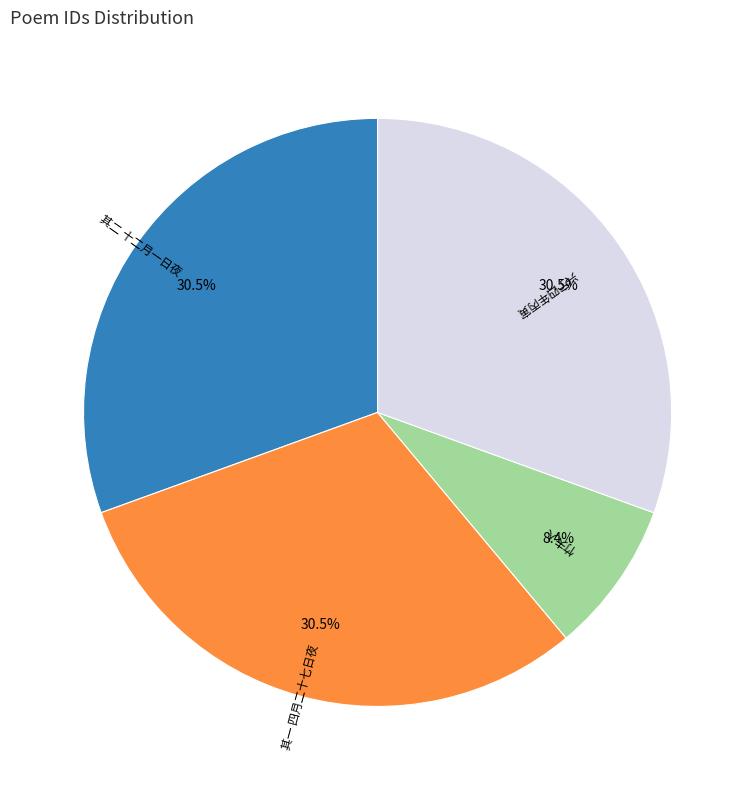

Is there a majority slice in this chart?

No